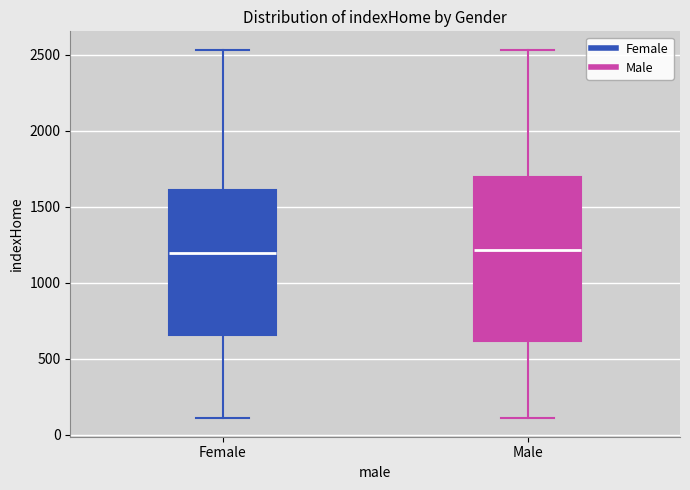

Reading left to right, transcribe this box plot: for each box, give where its median line is, the range the box spans, and where its two whiskers end, as read against the y-axis. The values are not printed on the chart, so give them approximately, as read against the axis.

Female: median 1200, box 650 to 1600, whiskers 100 to 2550
Male: median 1200, box 600 to 1700, whiskers 100 to 2550